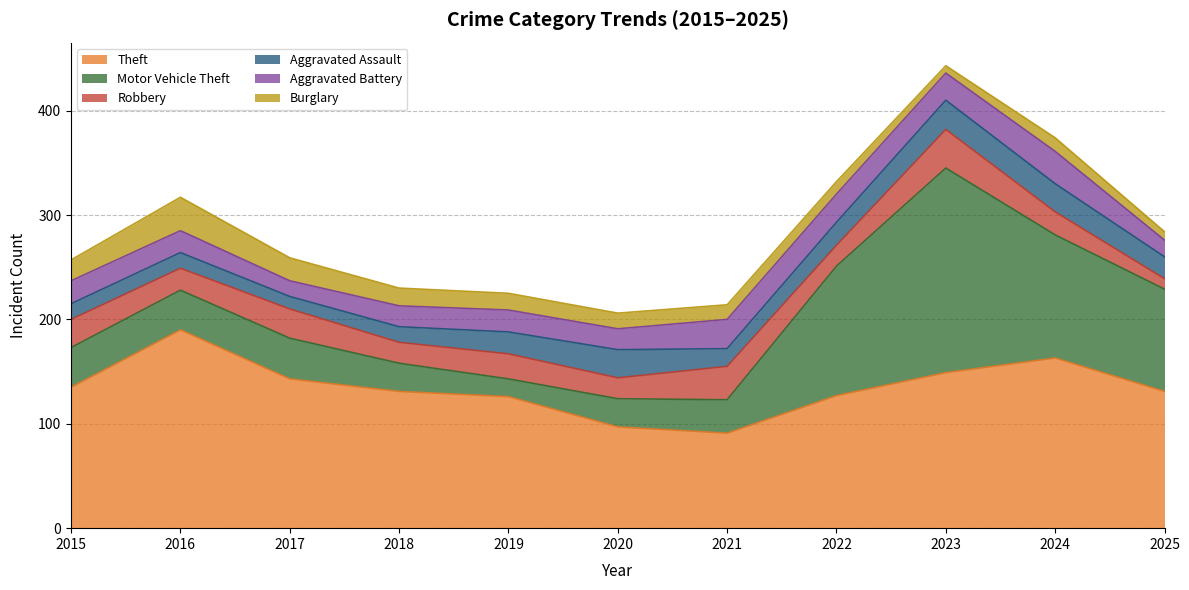

True or false: Aggravated Battery has more than 2 points higher than both neighbors.

True